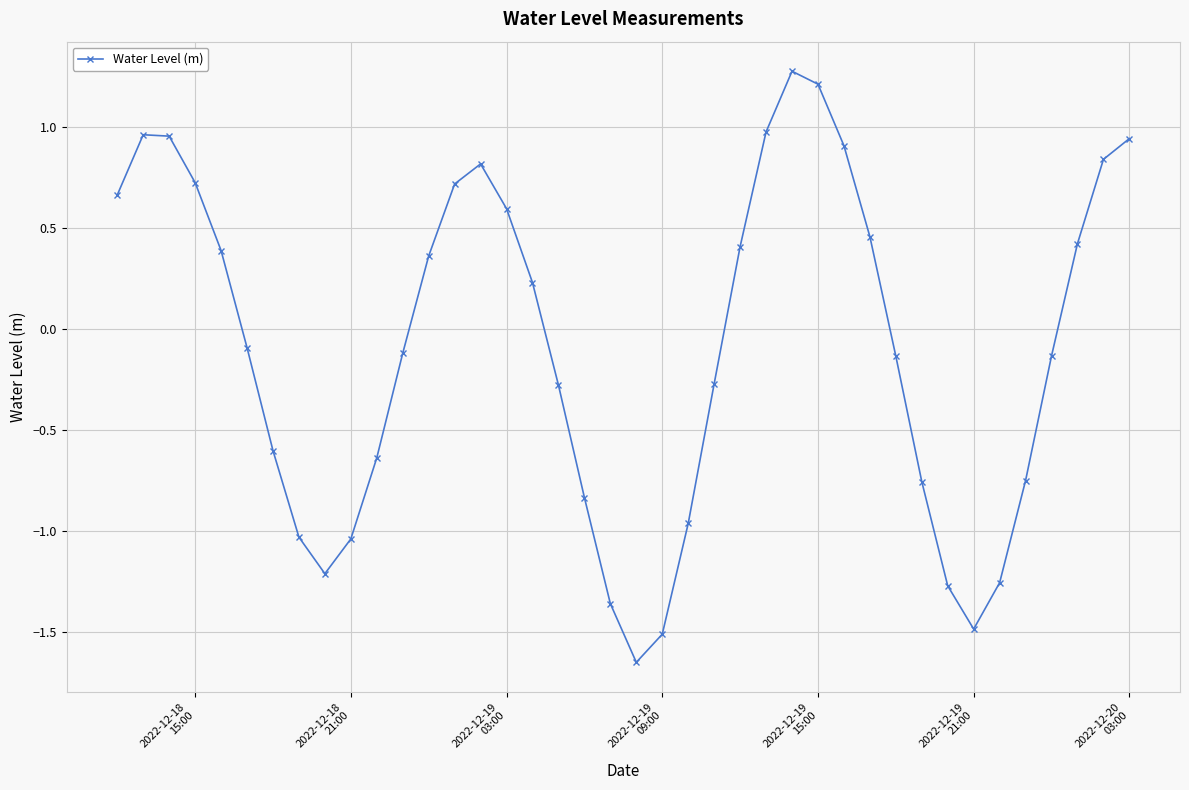

What is the value of the 24th point from the left?

-0.3